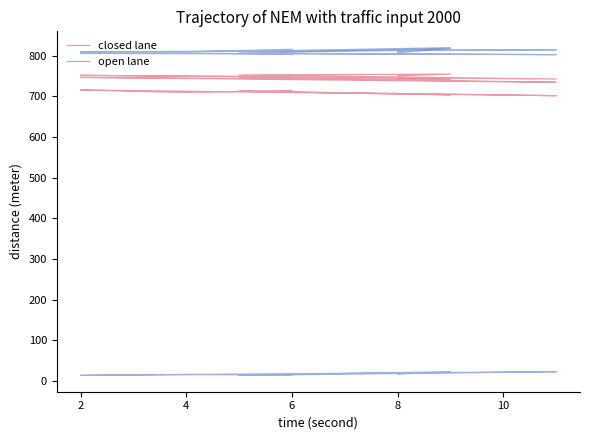

Is this an area chart (filled region under the line)?

No